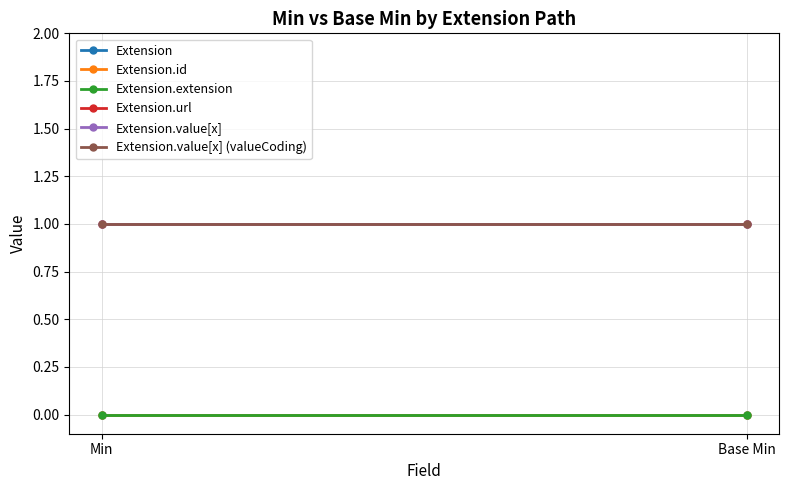

Between Min and Base Min, which is larger?

Min